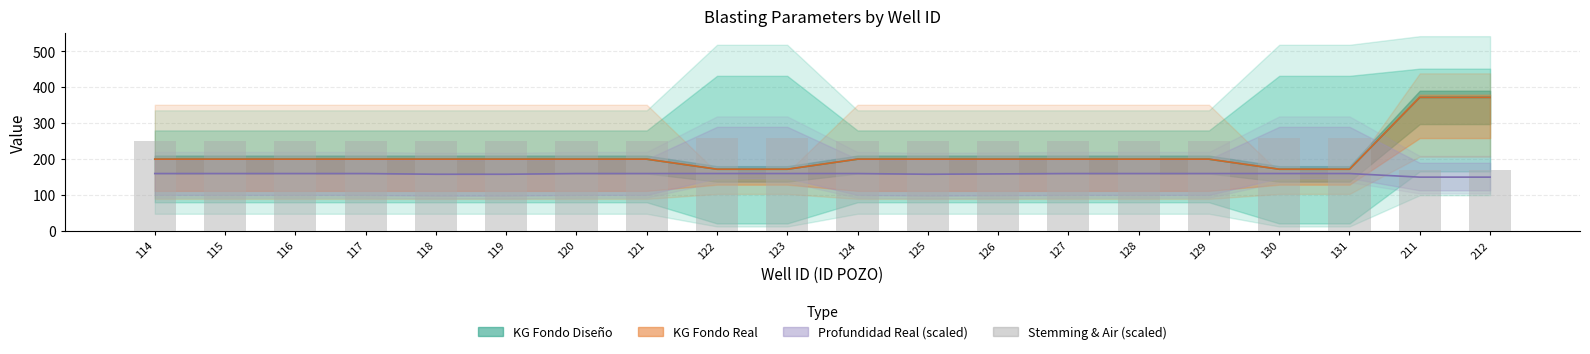

How many values are below 250?

2